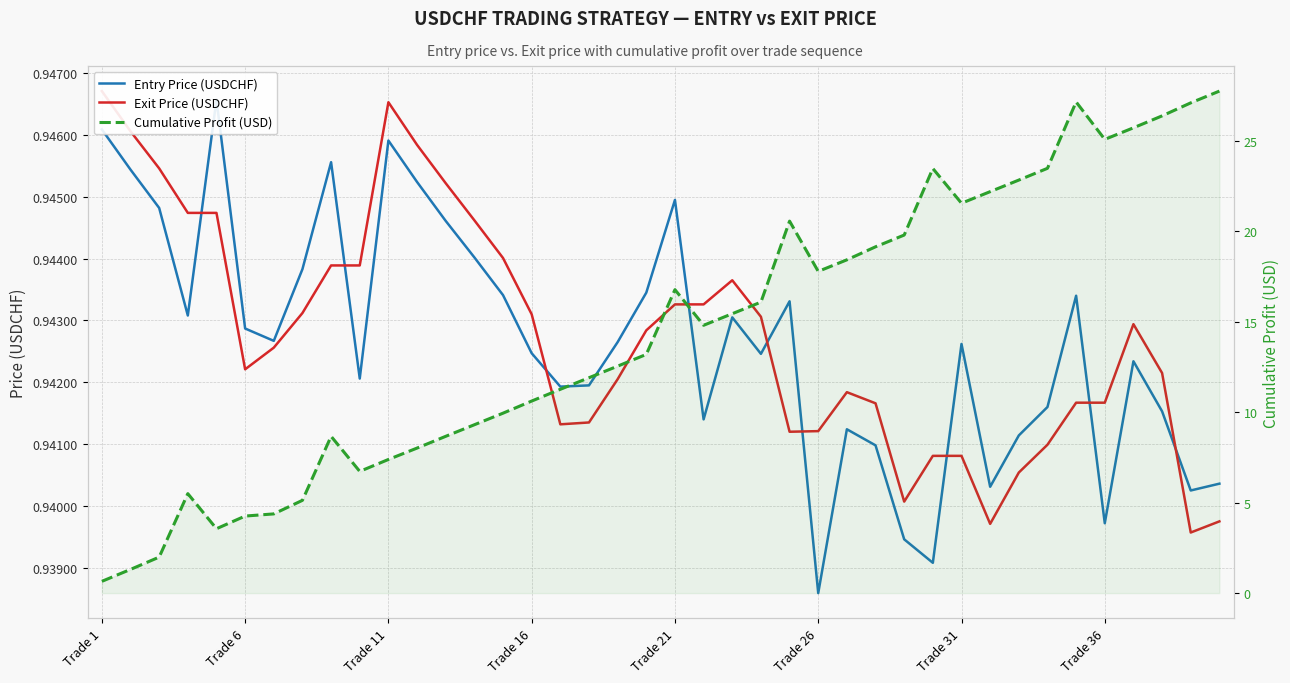

At which category is the sum across all series the highest?

39